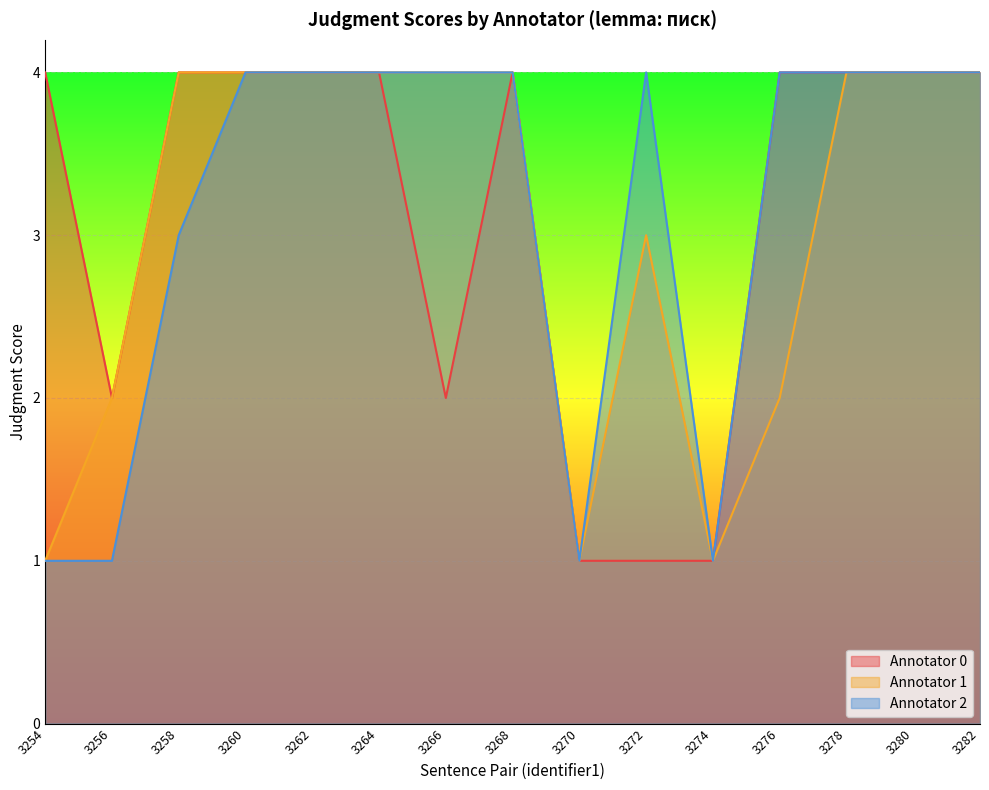

Count the Annotator 0 values in the range 2 to 4.

12